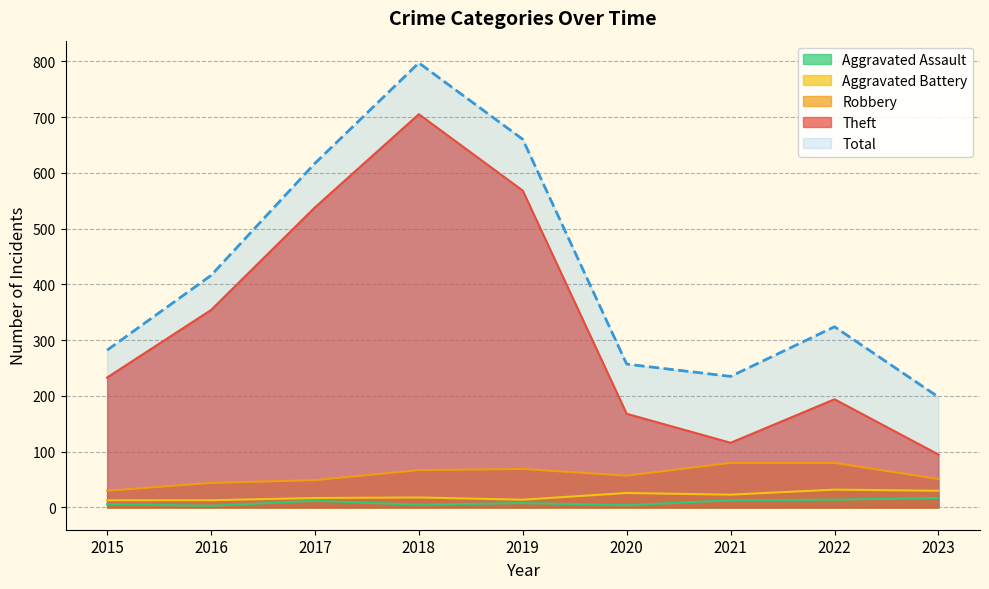

True or false: Theft and Robbery cross at least once.

False